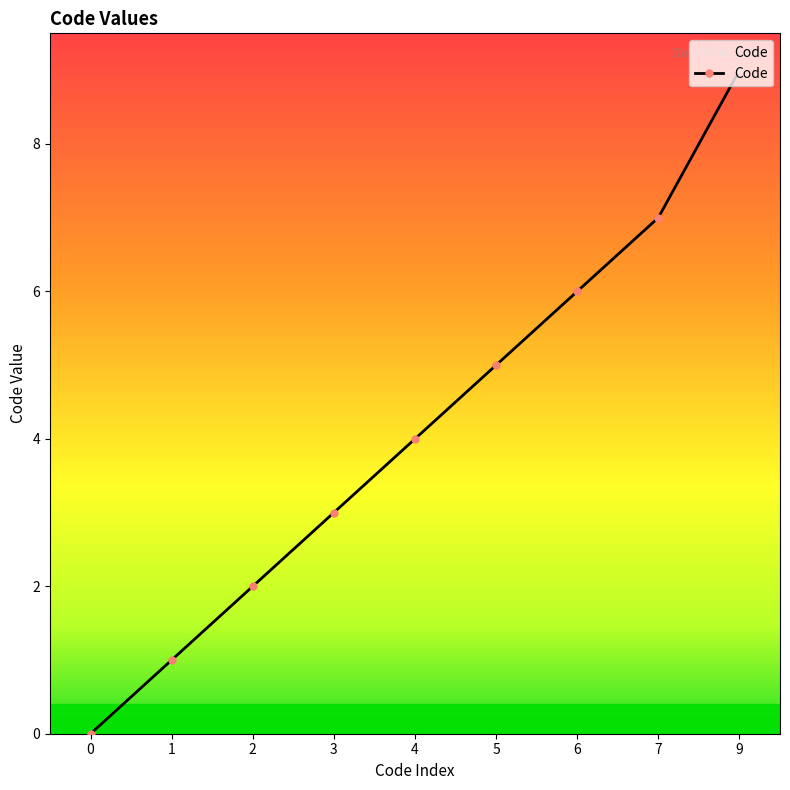

What is the value of the 8th point from the left?

7